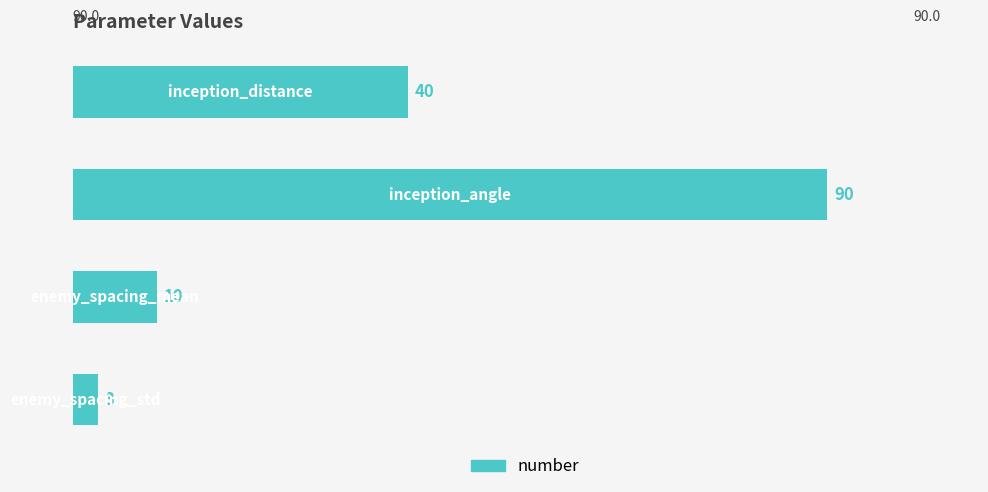

What is the value of the 2nd bar from the top?

90